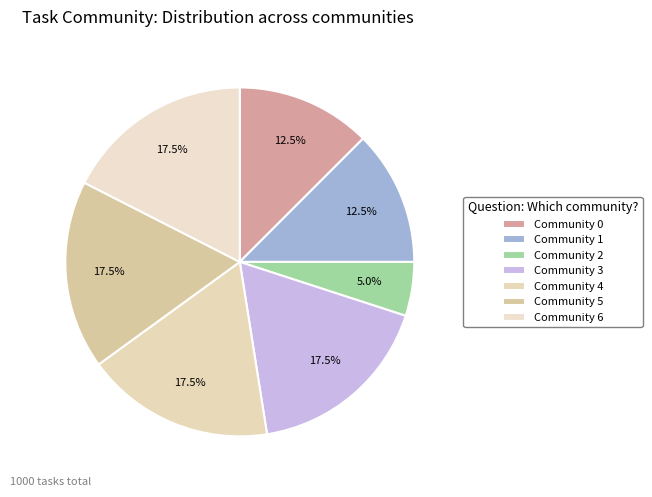

To the nearest percent, what is the average slice percentage?

14%